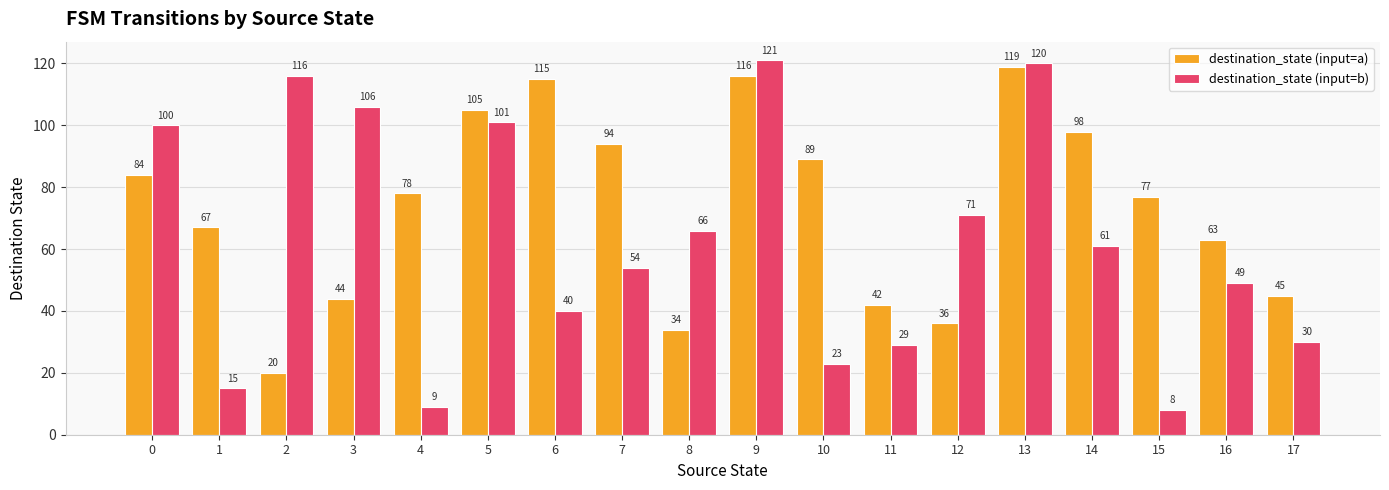

Which category has the lowest value across all series?

15